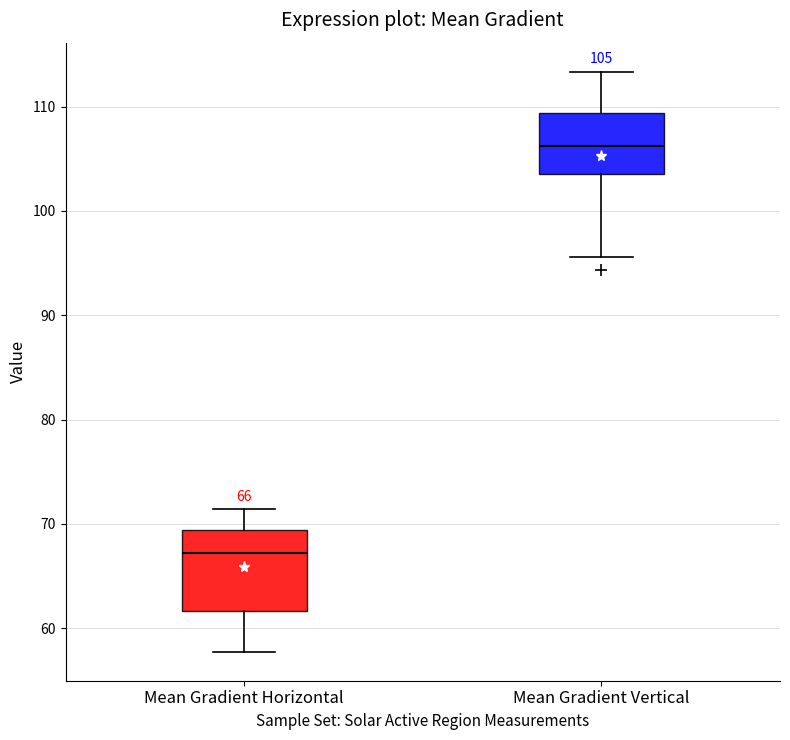

Which box's median line is the lowest?

Mean Gradient Horizontal